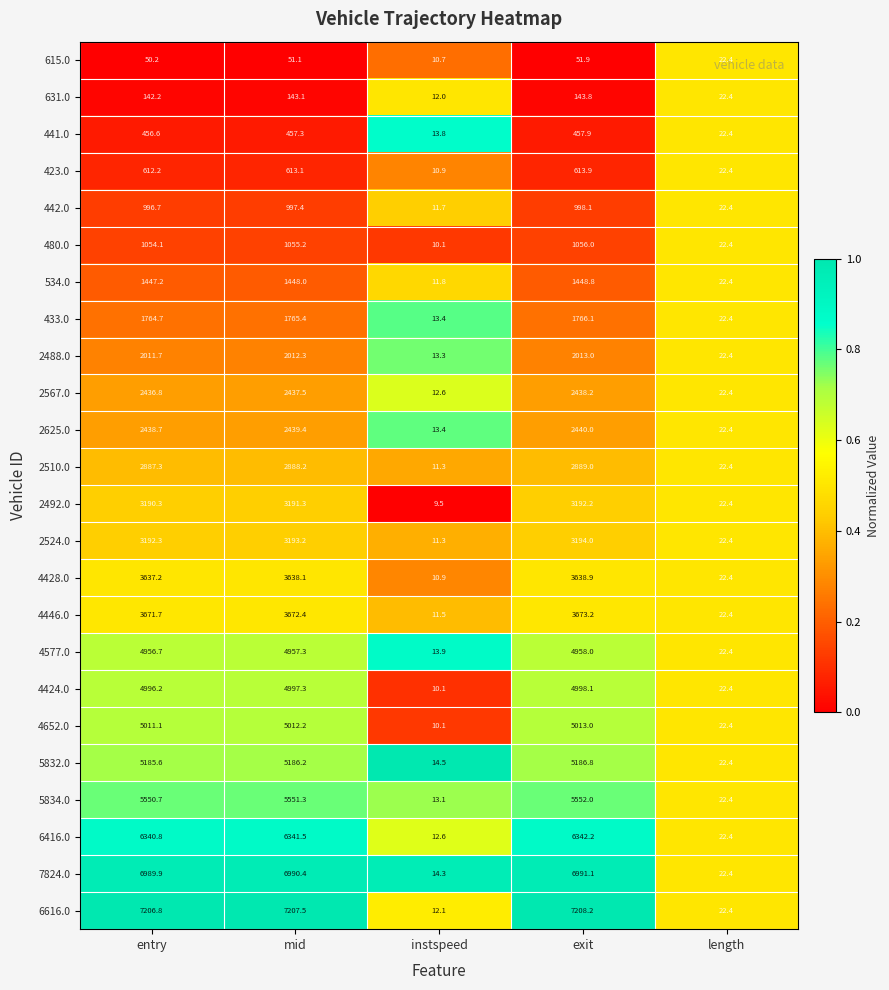

List the labels in order of 2492.0 value, largest first.

exit, mid, entry, length, instspeed